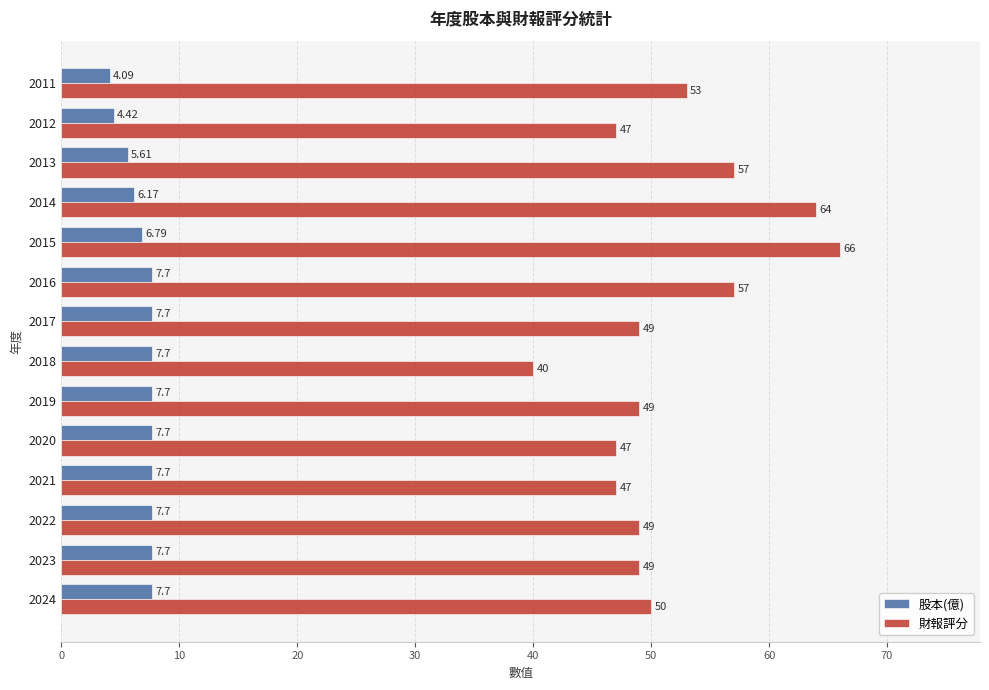

Rank the series by their maximum value, from lowest to highest.

股本(億), 財報評分